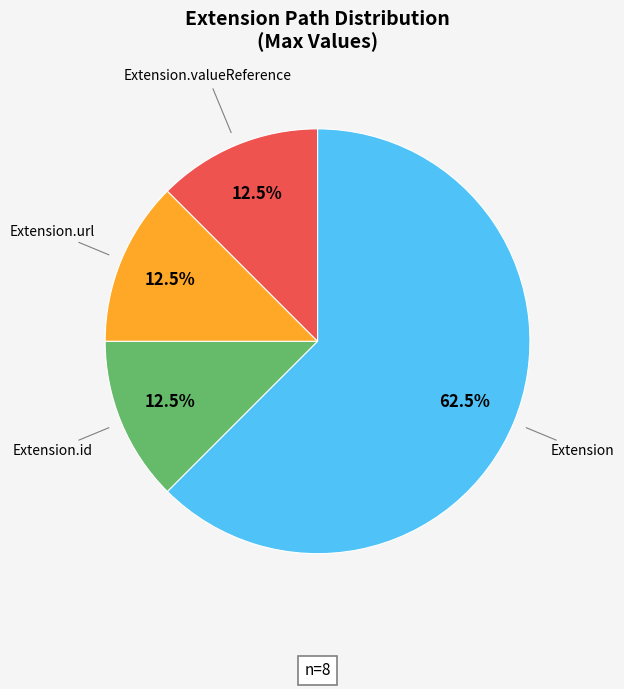

How many slices are in this pie chart?

4